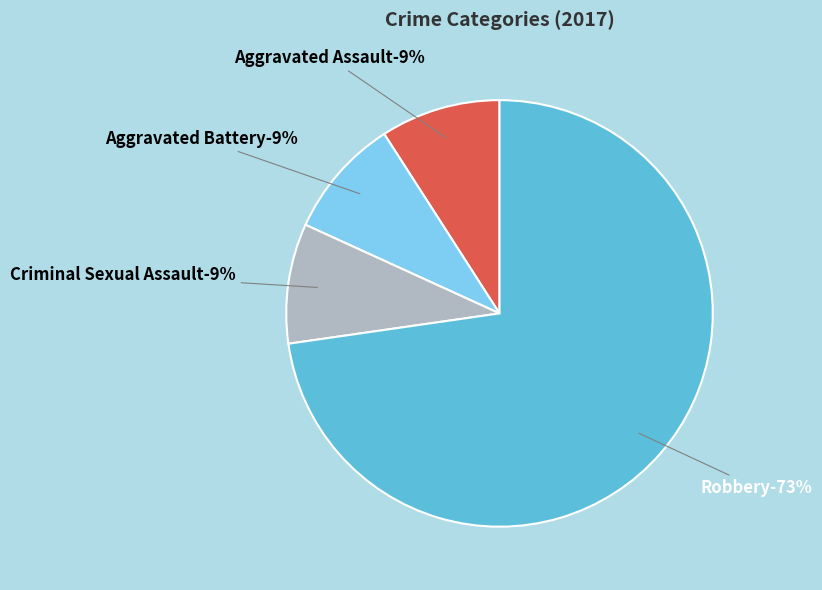

Which slice represents more than half of the pie?

Robbery